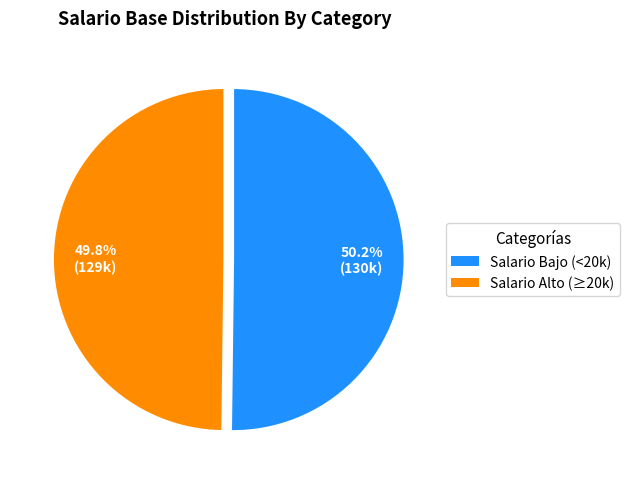

Is there a majority slice in this chart?

Yes